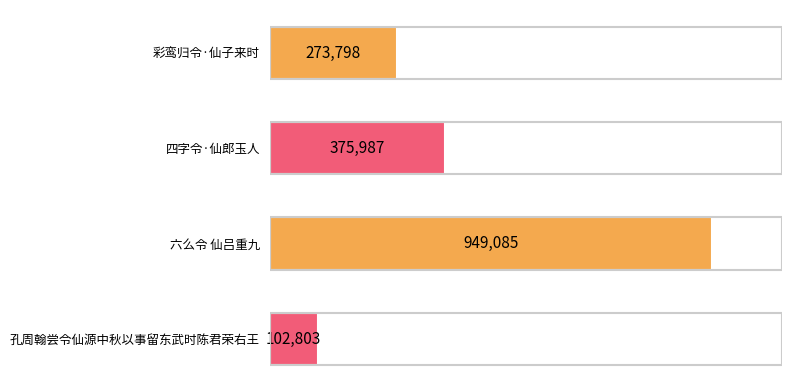

How many data points does each series have?

4